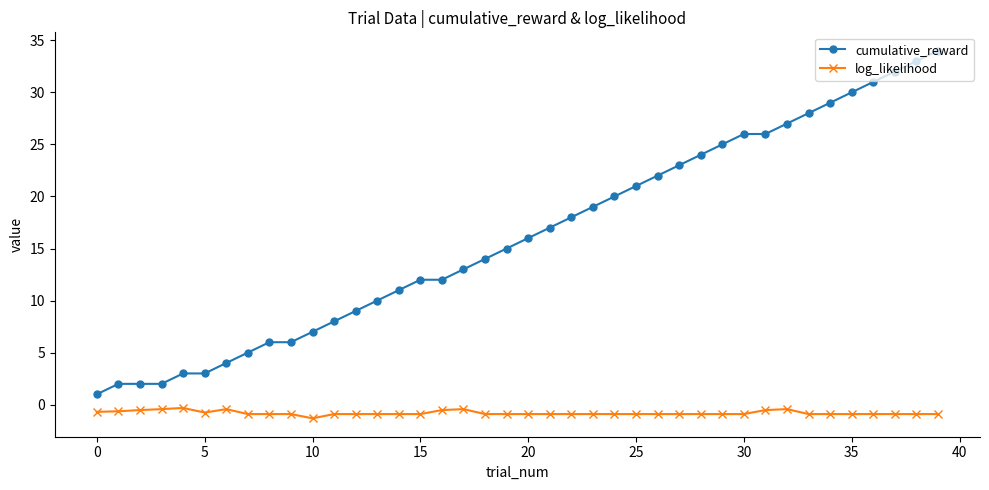

What is the difference between the maximum and minimum values in the log_likelihood series?

1.0